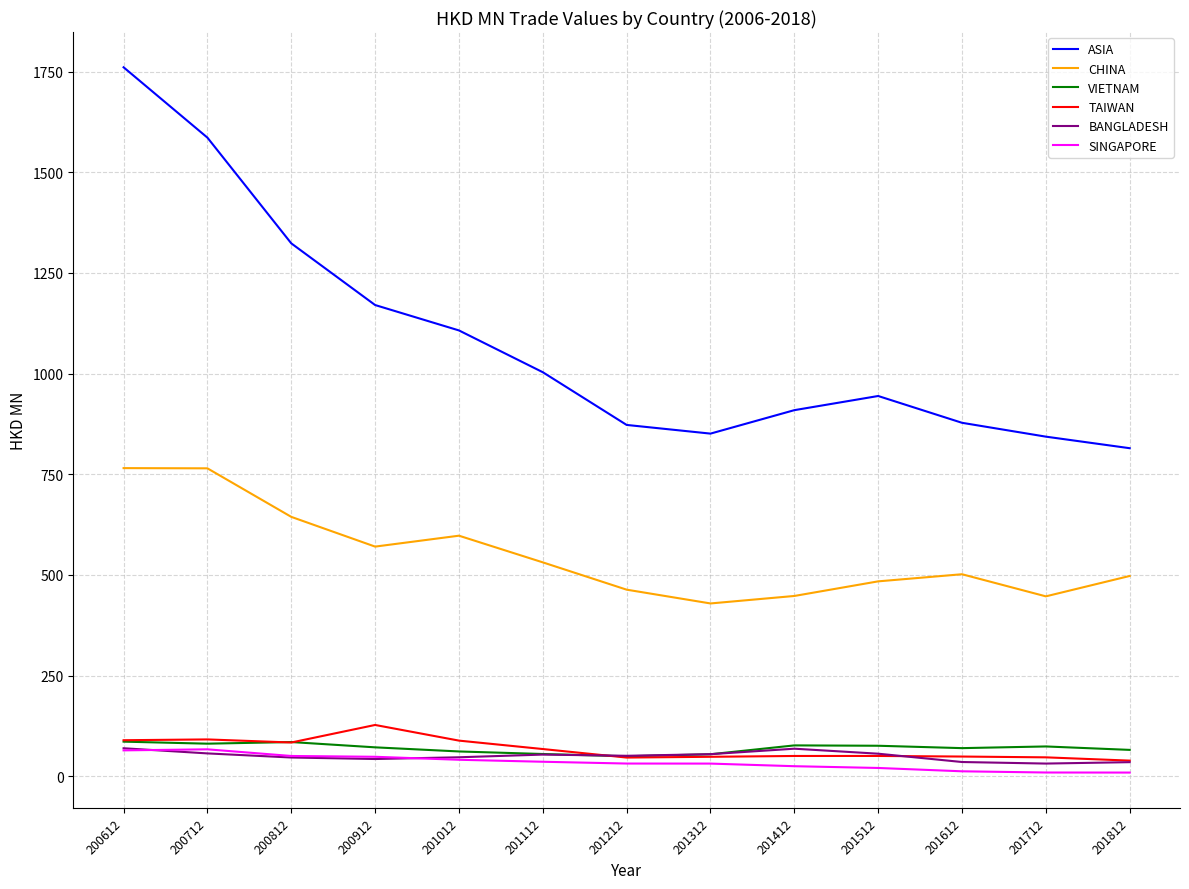

What is the total value across all series at 200612?

2836.1